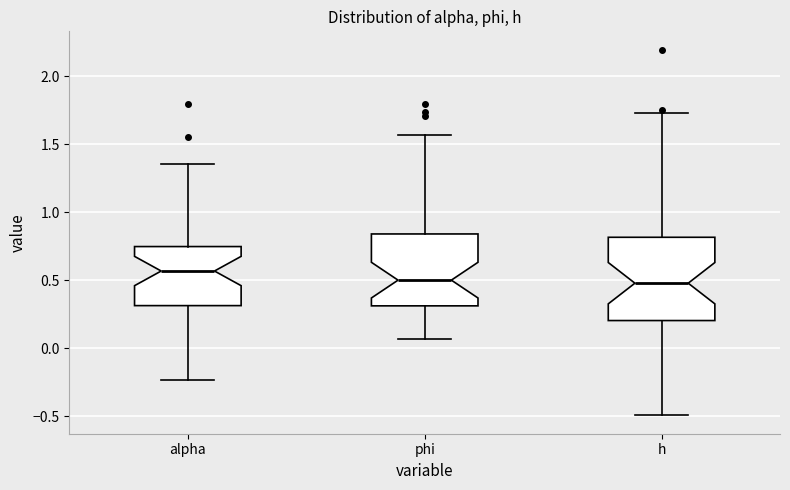

Reading left to right, transcribe this box plot: for each box, give where its median line is, the range the box spans, and where its two whiskers end, as read against the y-axis. The values are not printed on the chart, so give them approximately, as read against the axis.

alpha: median 0.55, box 0.30 to 0.75, whiskers -0.25 to 1.35
phi: median 0.50, box 0.30 to 0.85, whiskers 0.05 to 1.55
h: median 0.50, box 0.20 to 0.80, whiskers -0.50 to 1.75